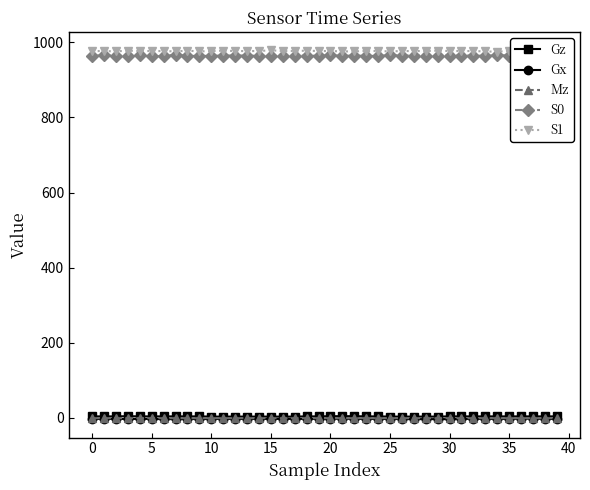

What is the difference between the maximum and minimum values in the Gz series?

1.1